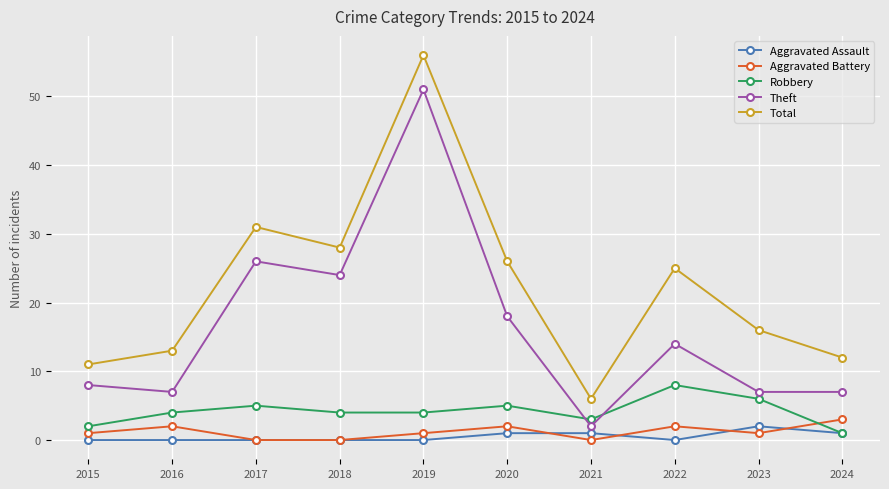

Reading left to right, list all the values displayed in this chart.

Aggravated Assault: 2015=0	2016=0	2017=0	2018=0	2019=0	2020=1	2021=1	2022=0	2023=2	2024=1
Aggravated Battery: 2015=1	2016=2	2017=0	2018=0	2019=1	2020=2	2021=0	2022=2	2023=1	2024=3
Robbery: 2015=2	2016=4	2017=5	2018=4	2019=4	2020=5	2021=3	2022=8	2023=6	2024=1
Theft: 2015=8	2016=7	2017=26	2018=24	2019=51	2020=18	2021=2	2022=14	2023=7	2024=7
Total: 2015=11	2016=13	2017=31	2018=28	2019=56	2020=26	2021=6	2022=25	2023=16	2024=12